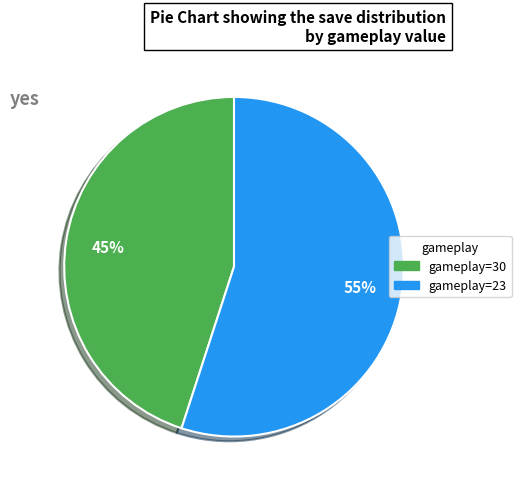

How many segments does this pie chart have?

2